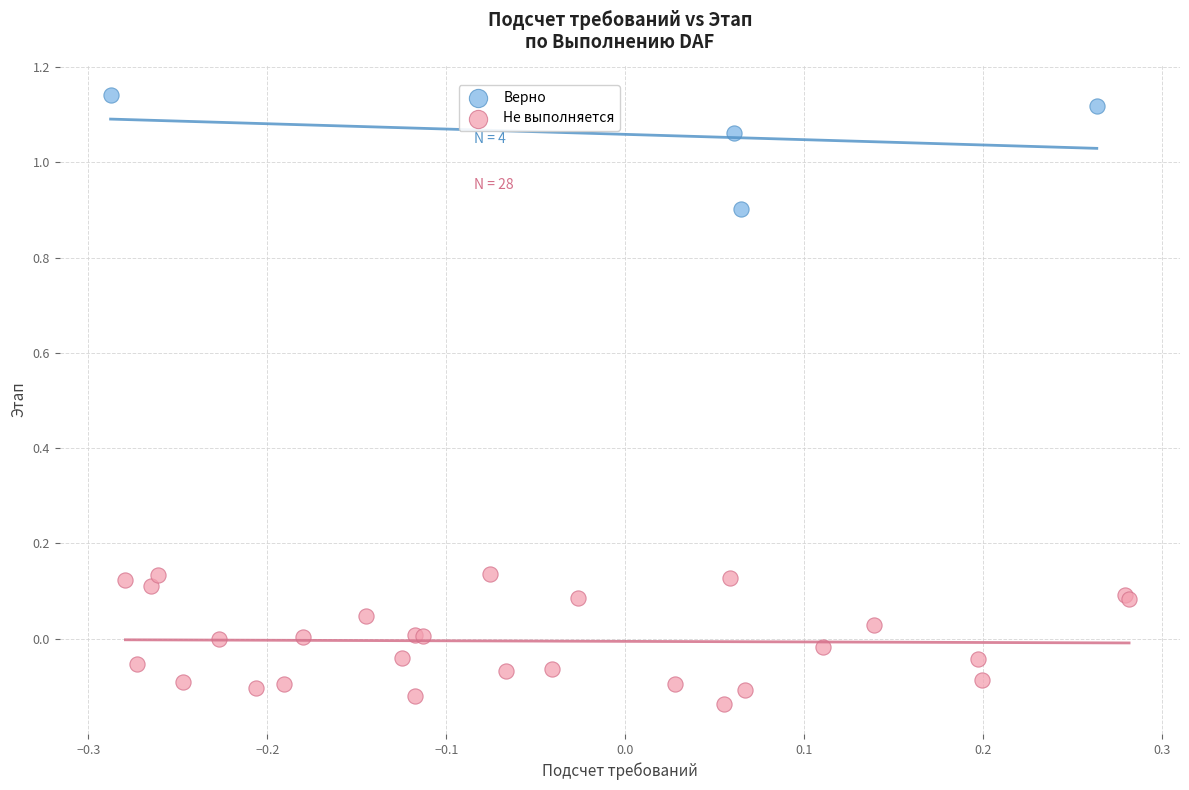

Which series has the widest spread of Y values?

Не выполняется